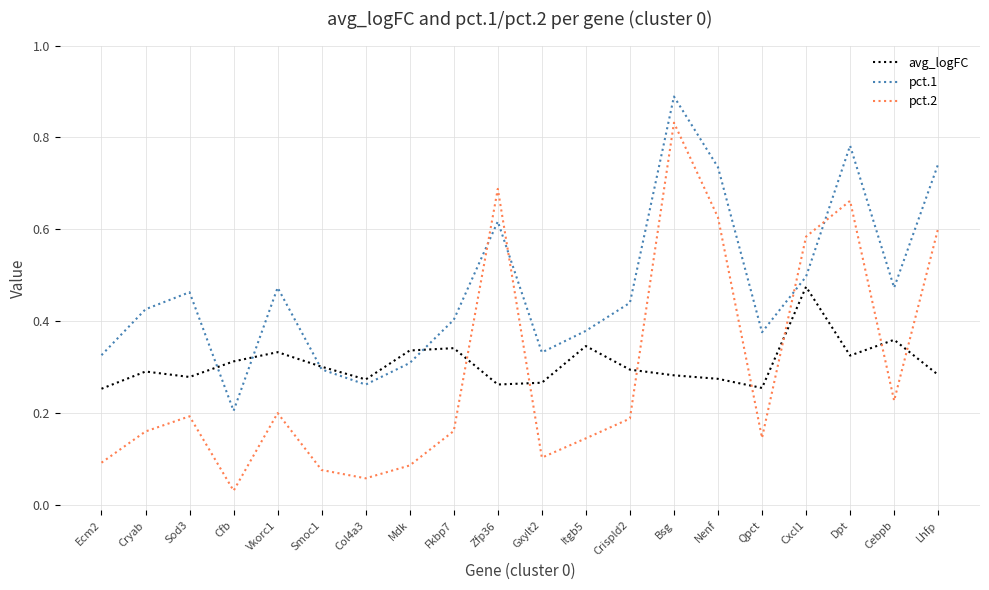

At which category is the sum across all series the highest?

Bsg